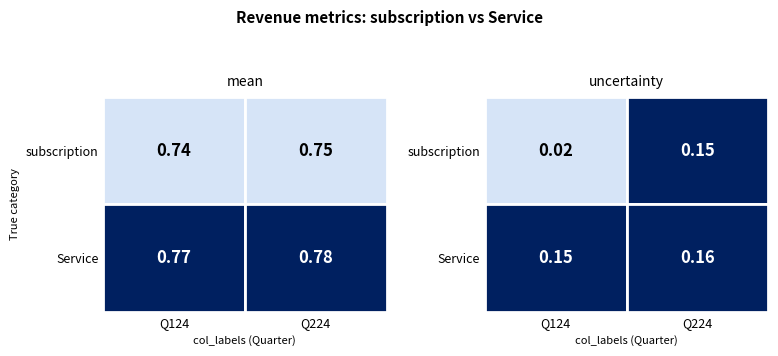

What value does the Service series have at subscription?

0.8